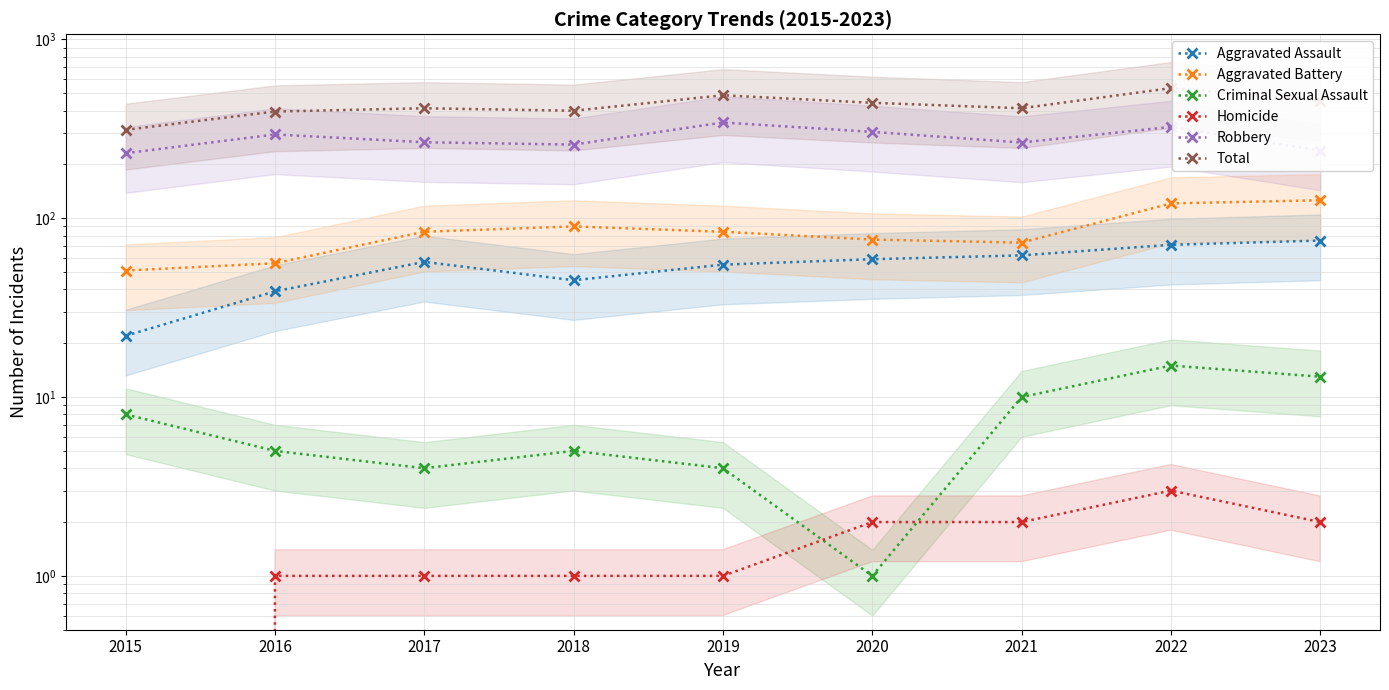

Which category has the lowest value across all series?

2015